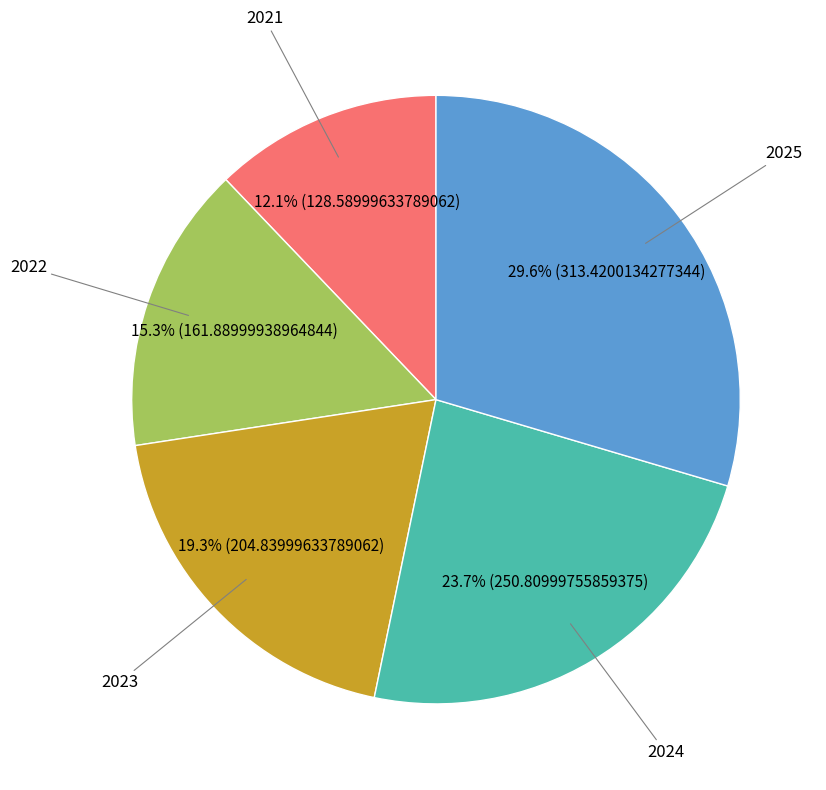

Is there a majority slice in this chart?

No